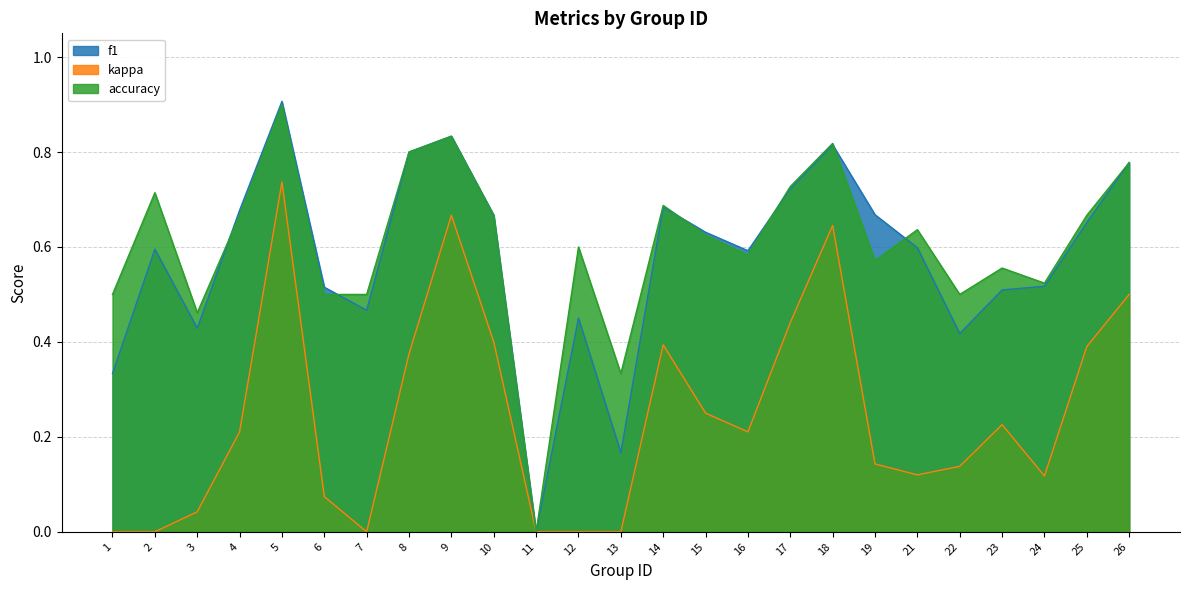

True or false: kappa and f1 cross at least once.

False